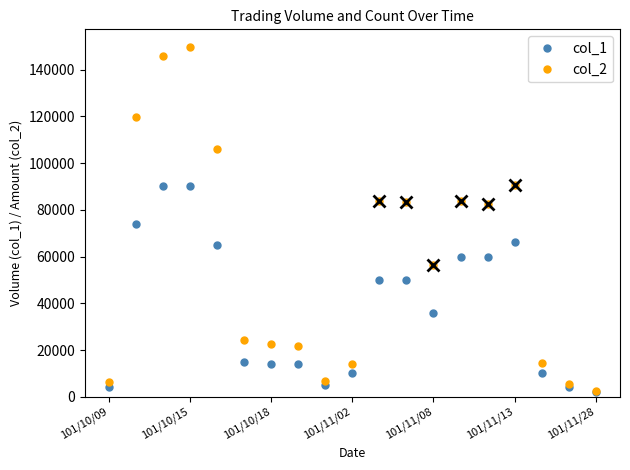

Rank the series by their average value, from lowest to highest.

col_1, col_2